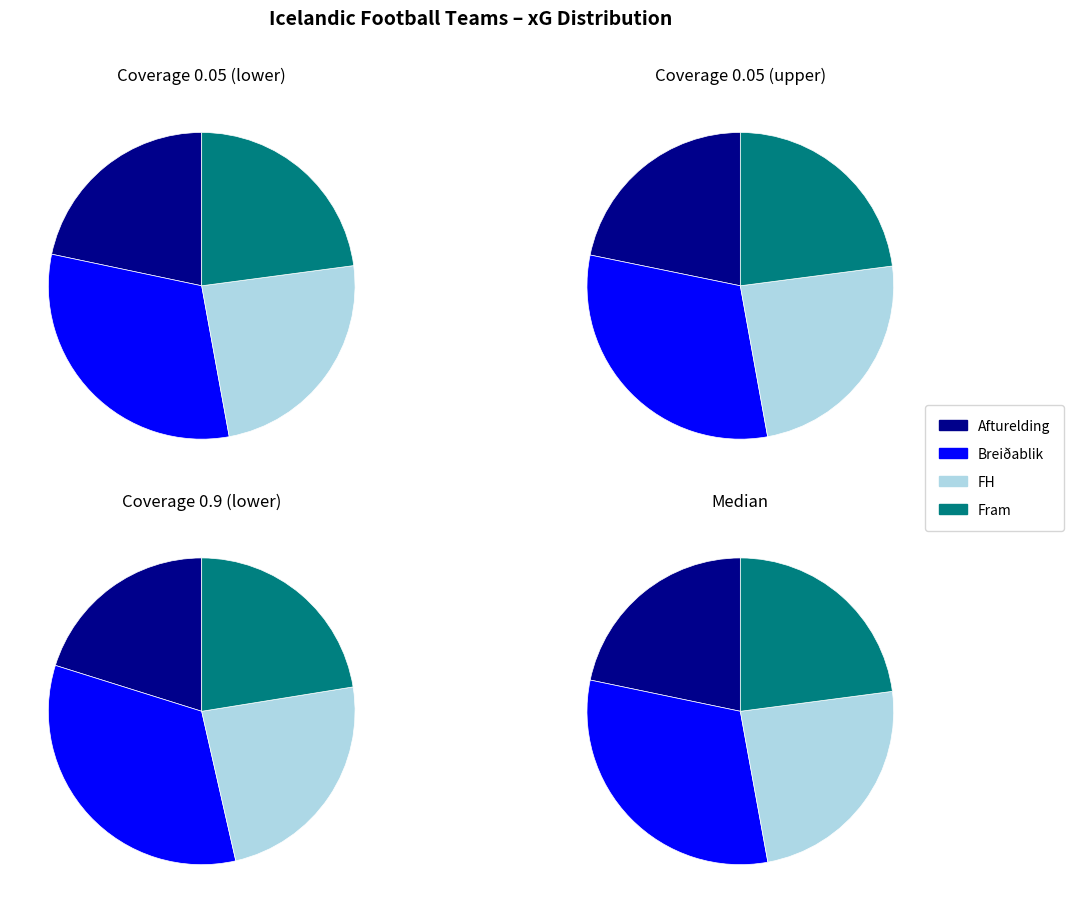

Which category has the biggest portion of the pie?

Breiðablik